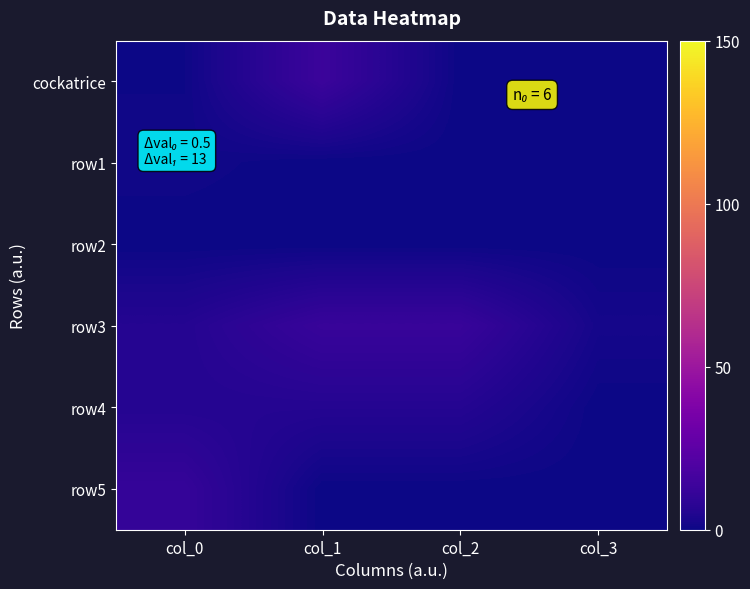

Reading left to right, list all the values displayed in this chart.

cockatrice: col_0=0.5	col_1=13.0	col_2=0.0	col_3=0.0
row1: col_0=1.0	col_1=0.0	col_2=0.0	col_3=0.0
row2: col_0=0.0	col_1=0.0	col_2=0.0	col_3=0.0
row3: col_0=6.0	col_1=12.0	col_2=12.0	col_3=2.0
row4: col_0=6.0	col_1=6.0	col_2=6.0	col_3=0.0
row5: col_0=11.0	col_1=0.0	col_2=0.0	col_3=0.0